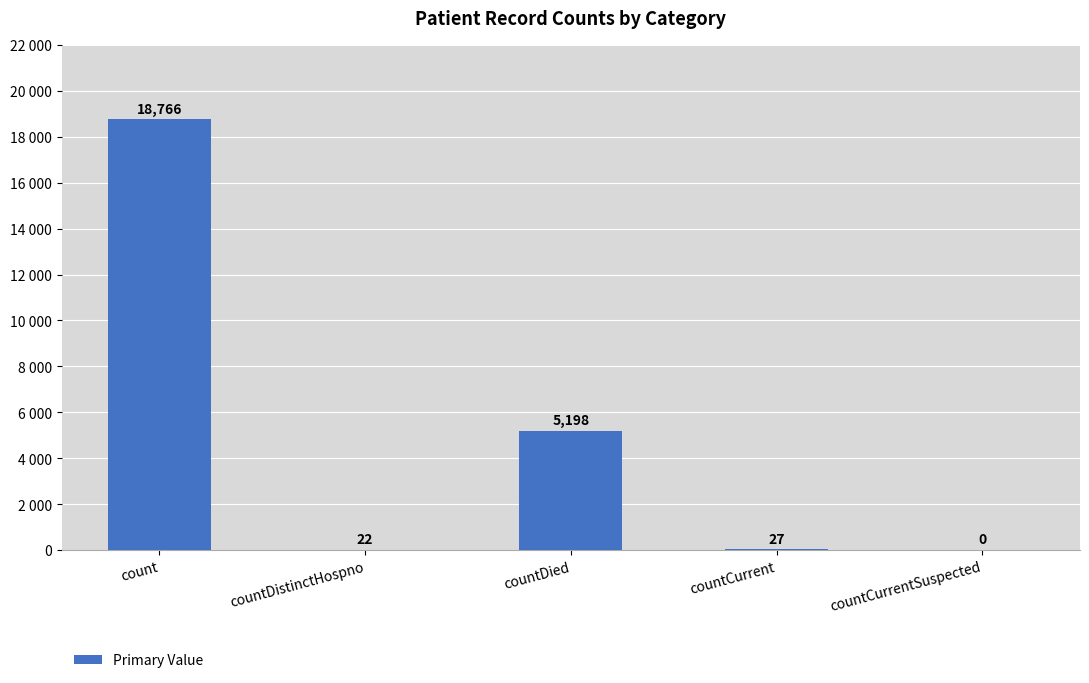

What is the label of the 5th bar from the left?

countCurrentSuspected